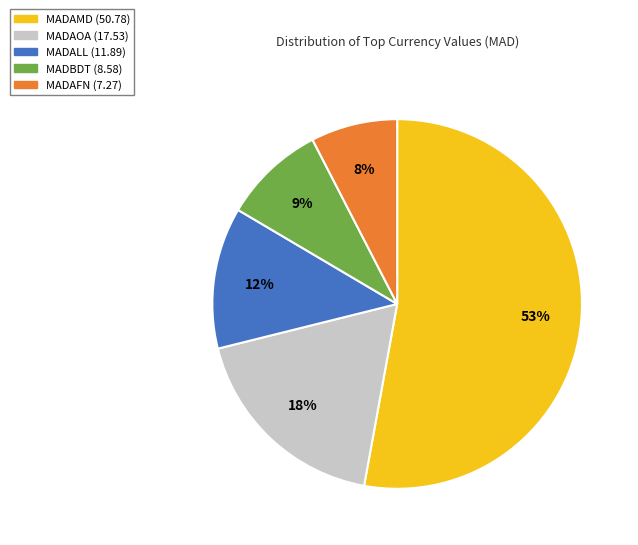

To the nearest percent, what is the difference between the largest and smallest slice percentages?

45%